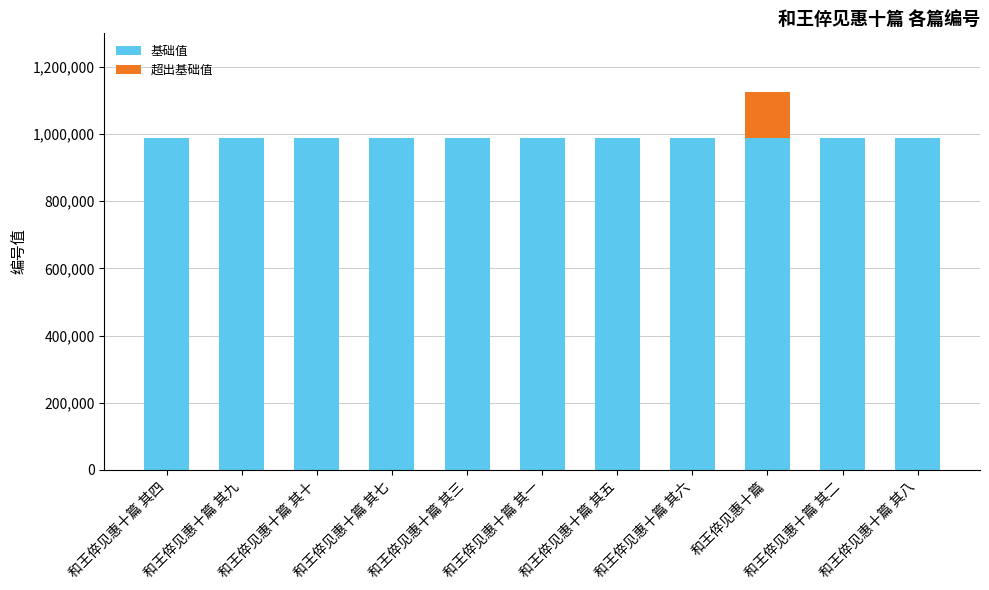

How many series are shown in this chart?

2